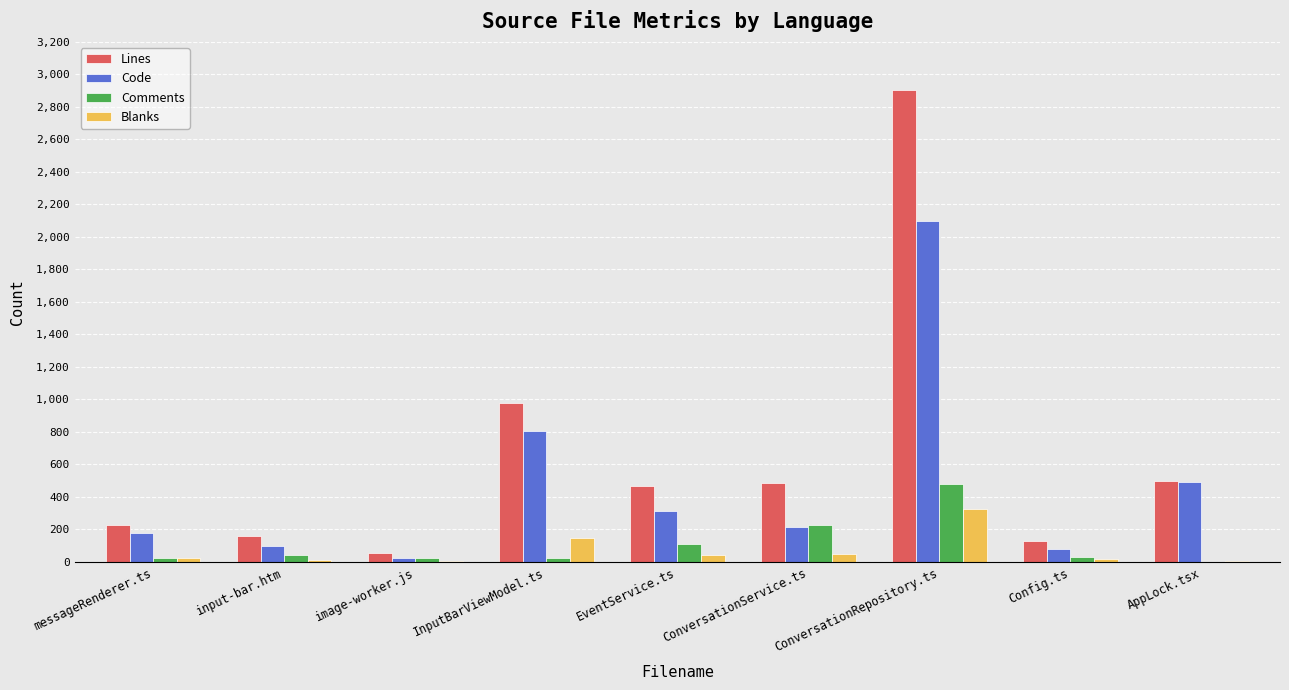

True or false: Lines has a value of 487 at ConversationService.ts.

True